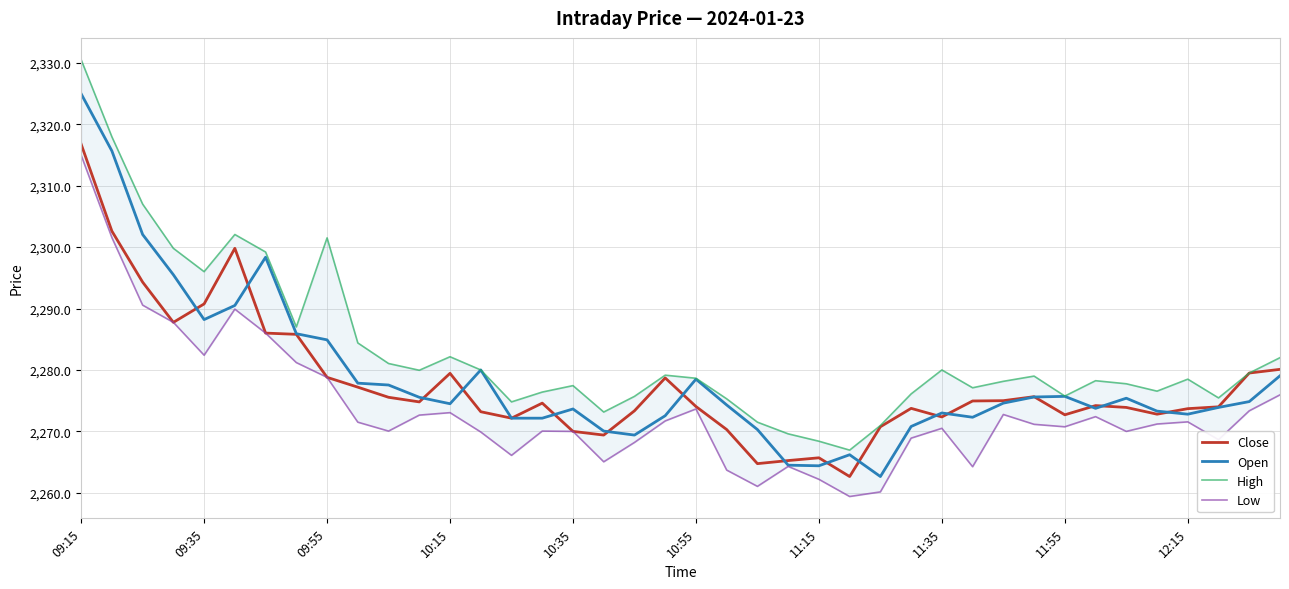

Between 38 and 30, which is larger?

38